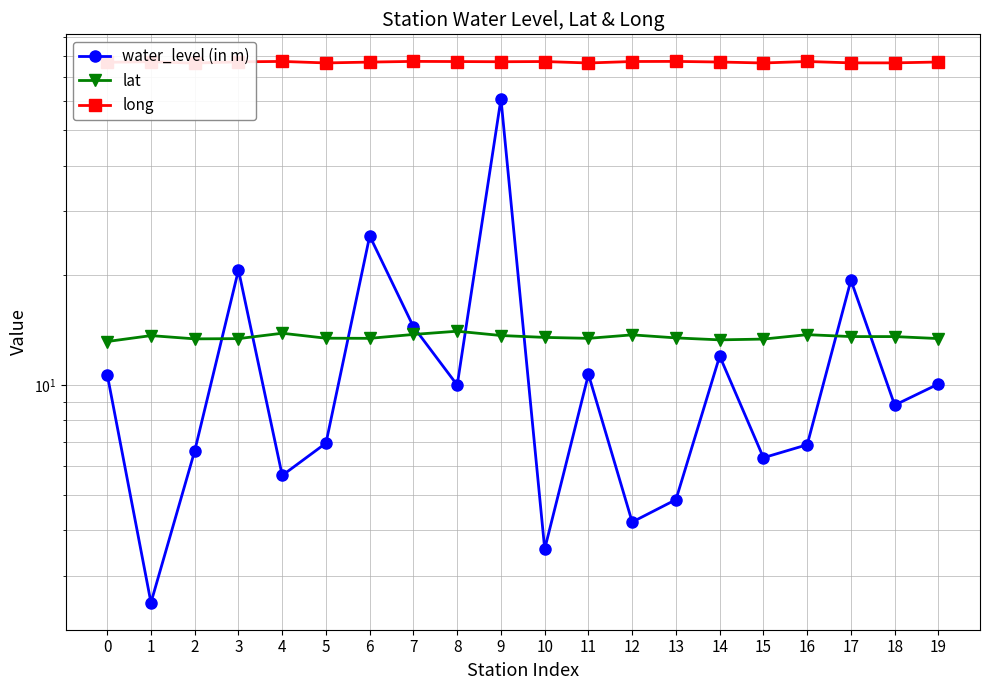

What is the total value across all series at 15?

96.2